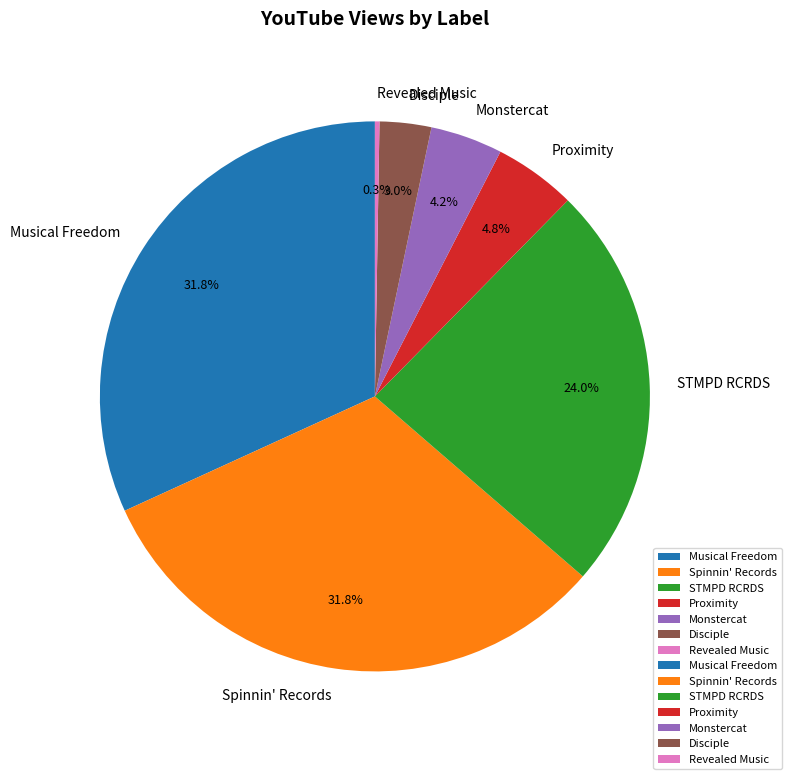

Which has a higher value, Spinnin' Records or STMPD RCRDS?

Spinnin' Records